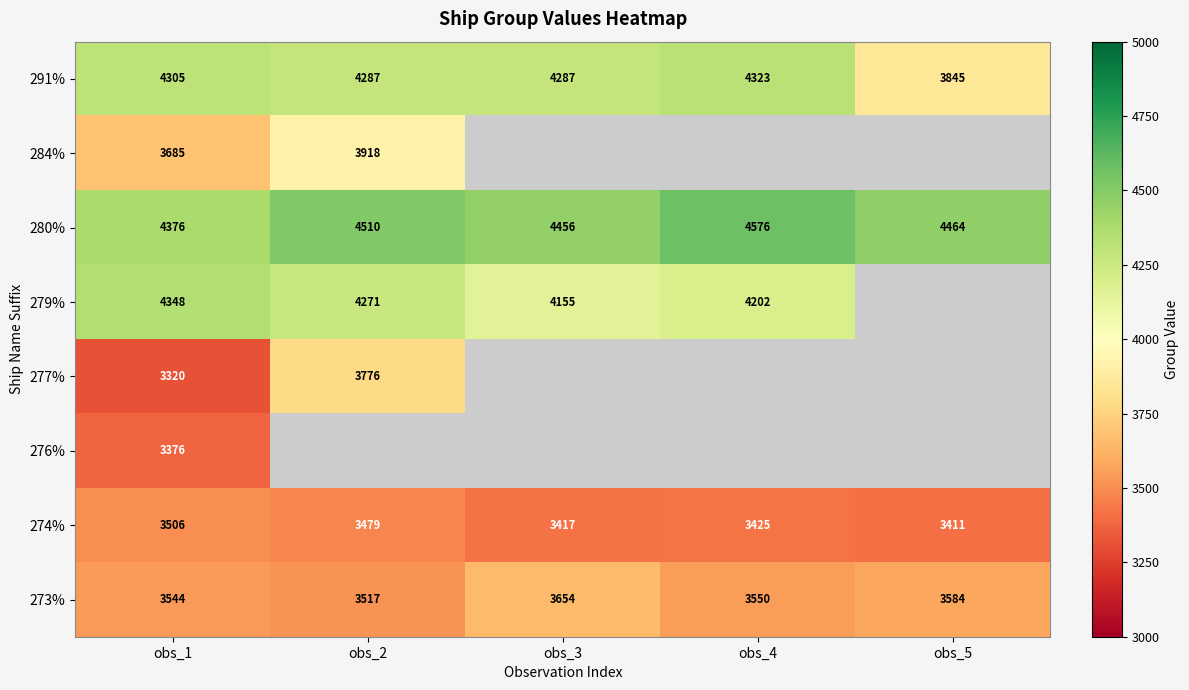

What is the difference between the second highest and second lowest values in the 274% series?

62